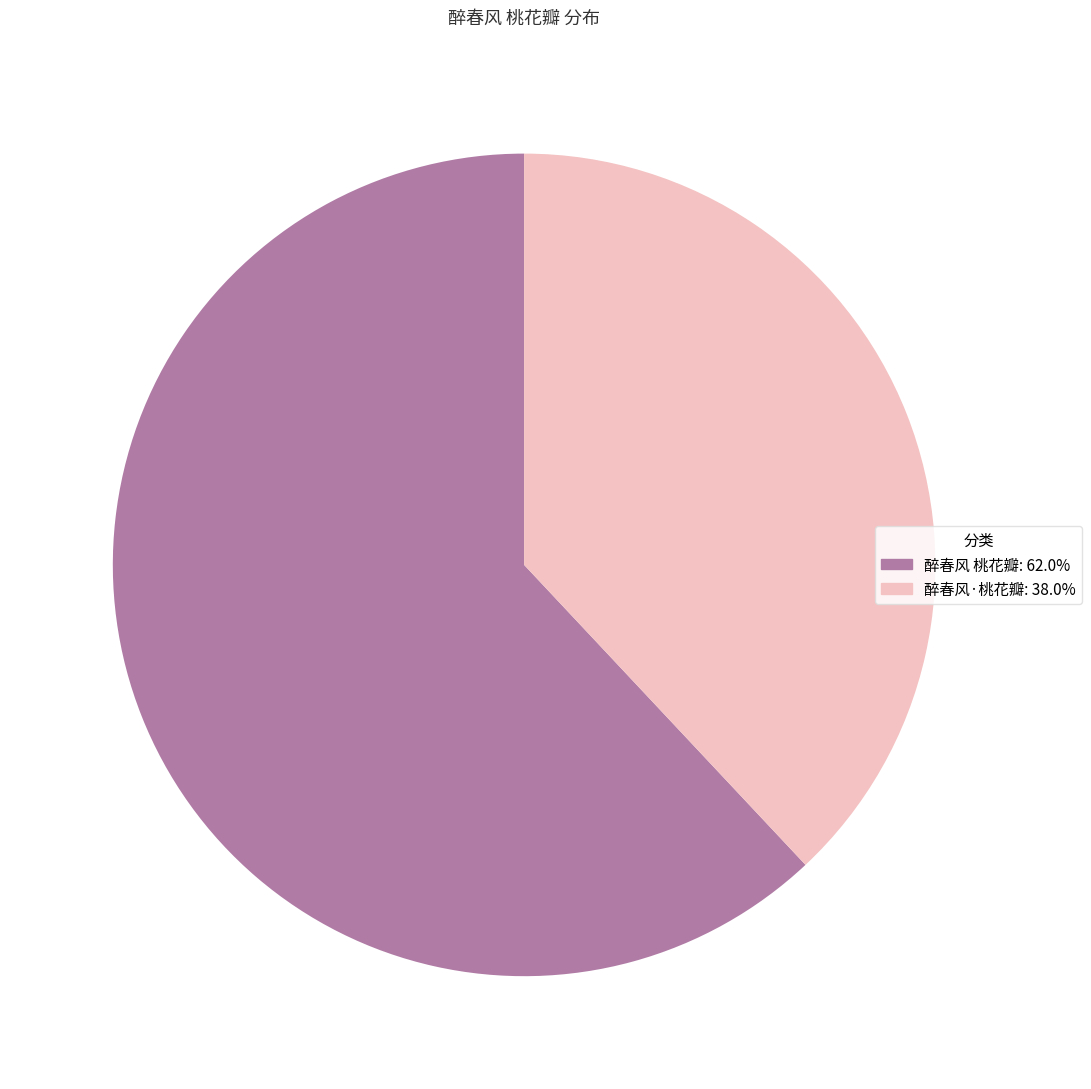

Which has a higher value, 醉春风 桃花瓣 or 醉春风·桃花瓣?

醉春风 桃花瓣